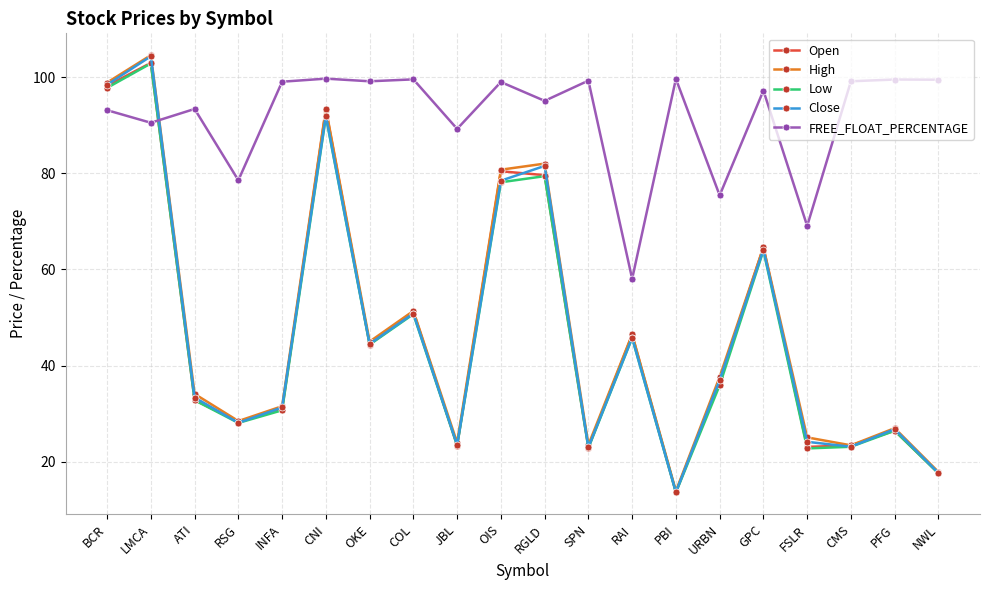

What is the label of the 18th point from the right?

ATI